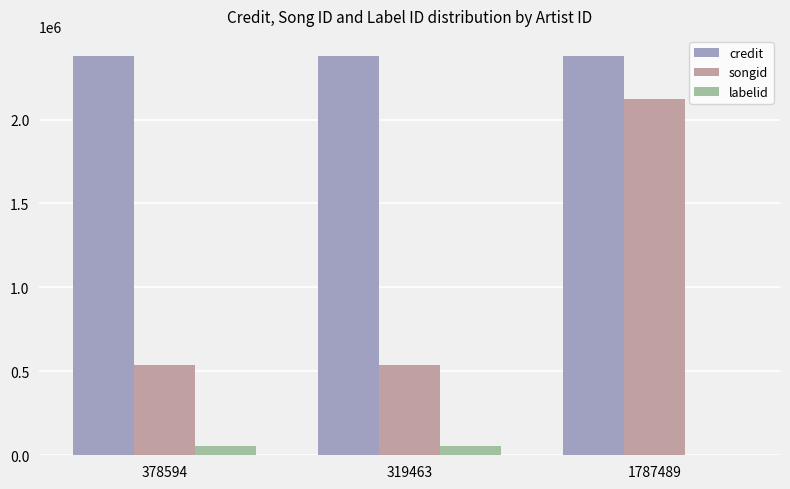

Which series changed the most between 319463 and 1787489?

songid